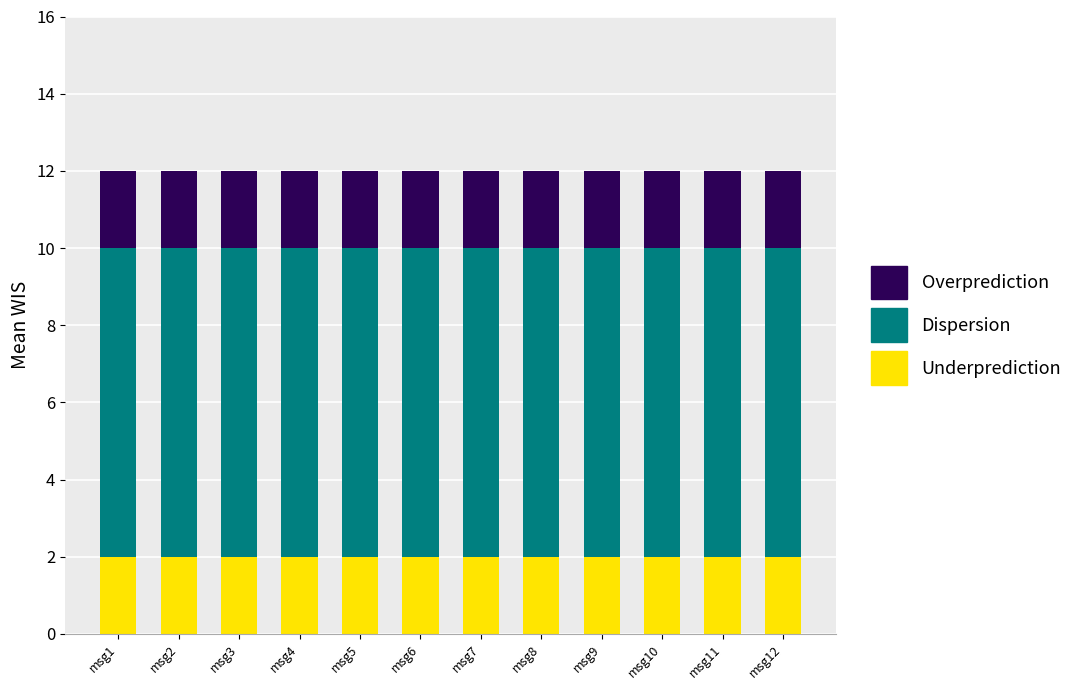

True or false: Underprediction has a value of 3 at msg1.

False